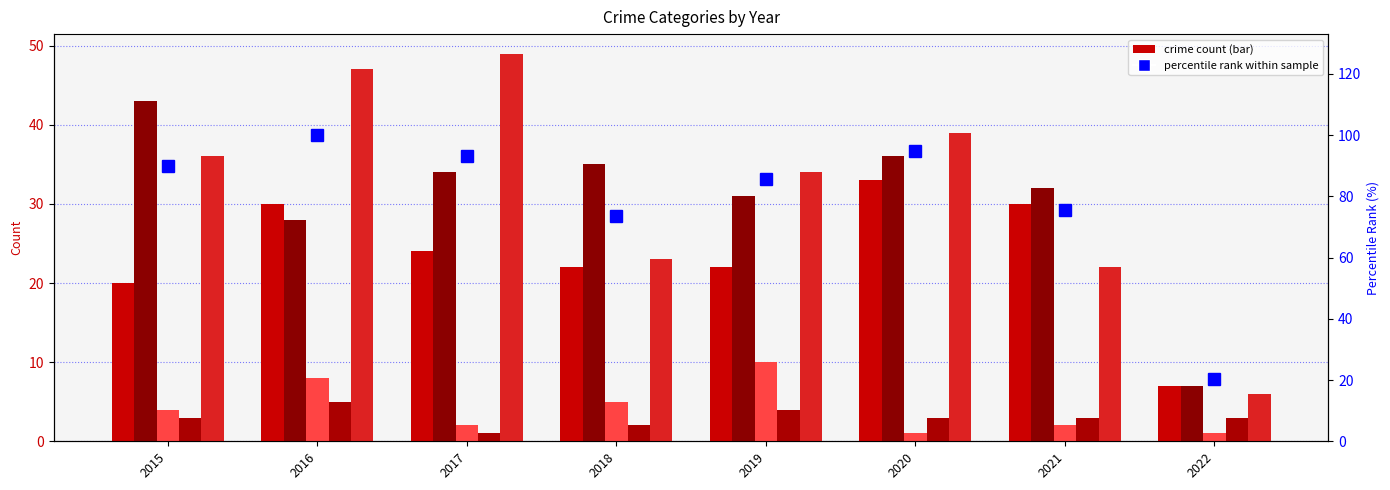

What is the minimum value shown in the chart?

1.0